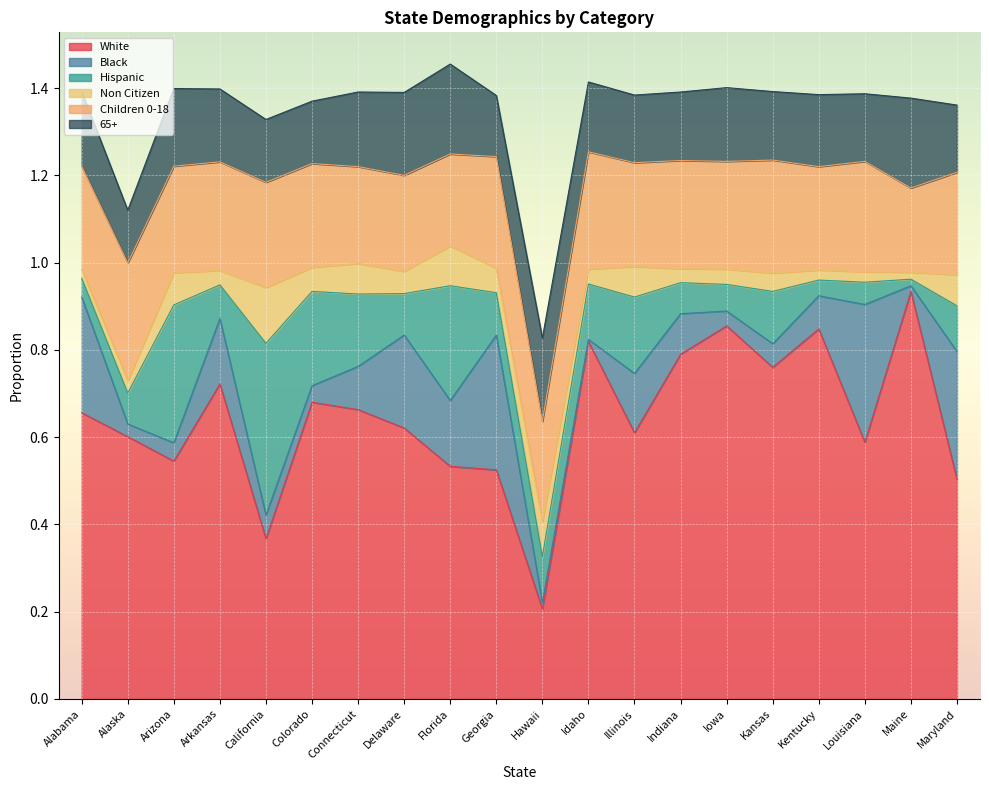

At which category does the chart reach its minimum across all series?

Idaho